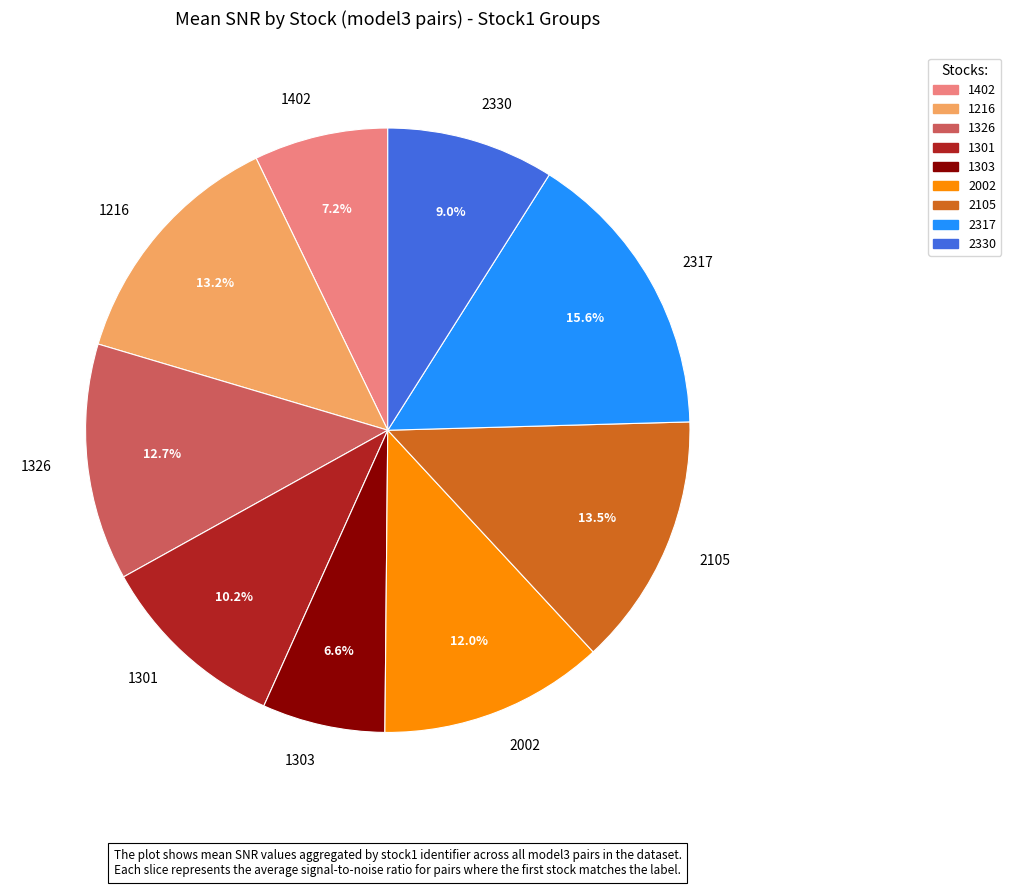

Do 2330 and 1216 together represent more than half of the pie?

No